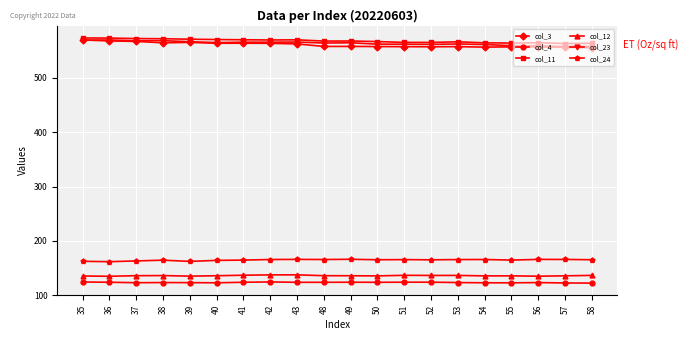

The value of col_3 at 56 is 556.6. True or false?

True